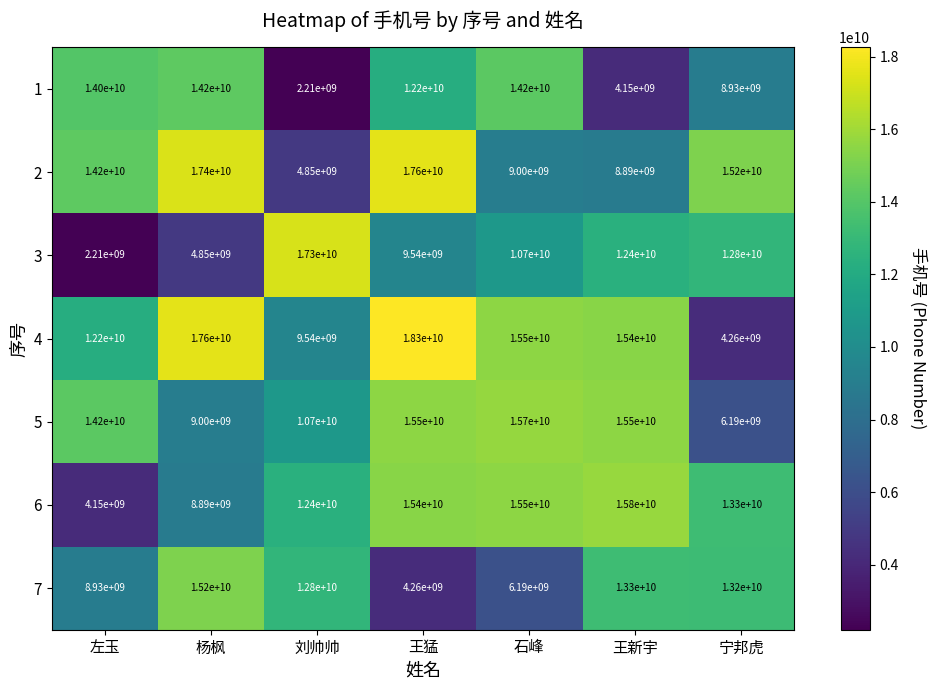

Which series has the largest total across all categories?

4